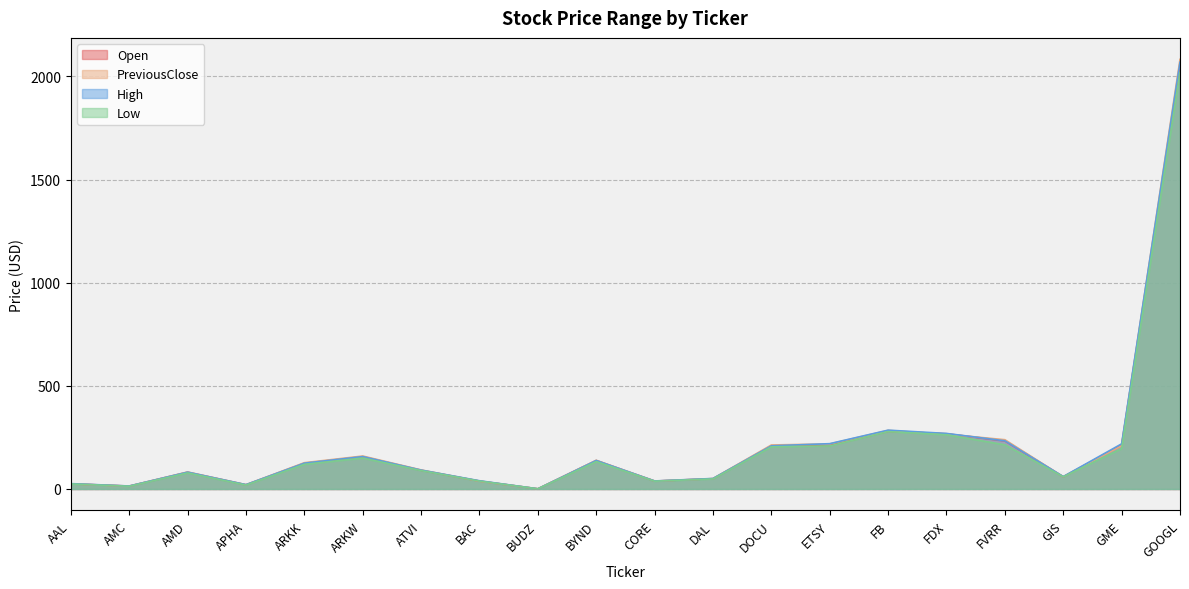

Where does the PreviousClose series first go above 127?

ARKK